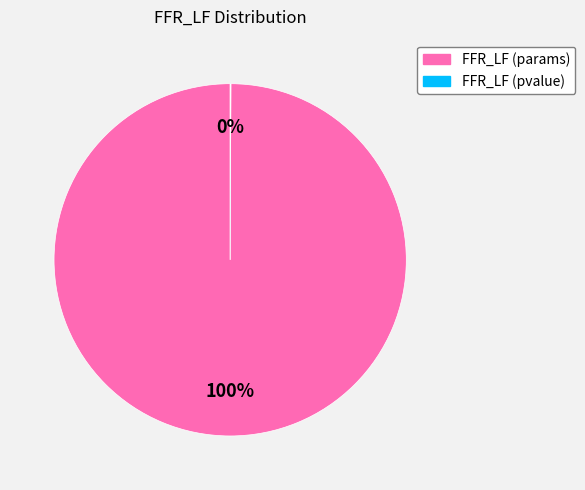

Is it true that FFR_LF (params) is 100% of the pie?

True